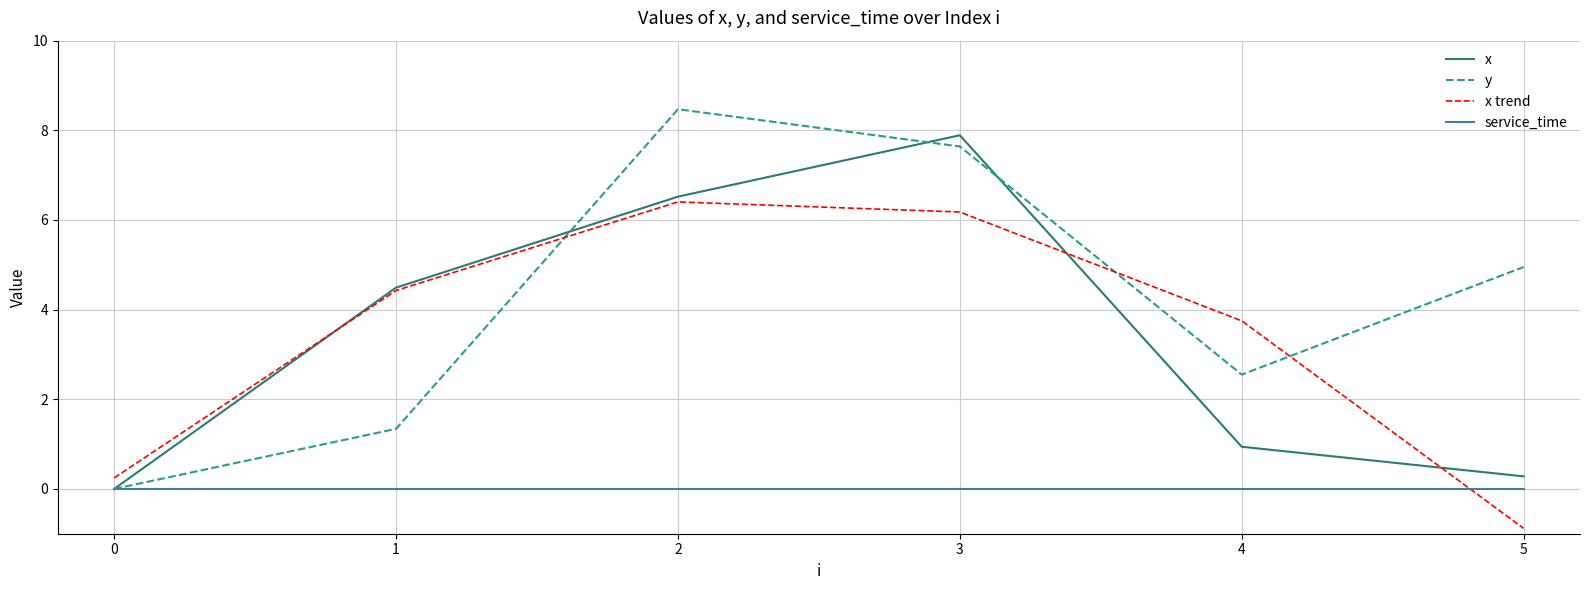

What value does the y series have at 3?

7.6